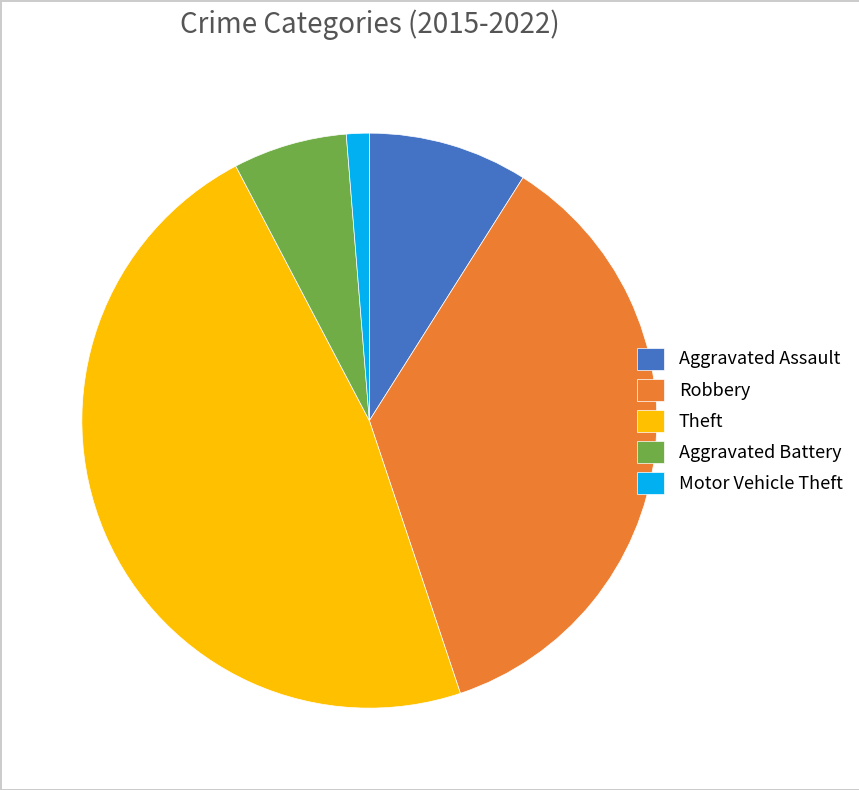

Does Motor Vehicle Theft represent more than half of the total?

No